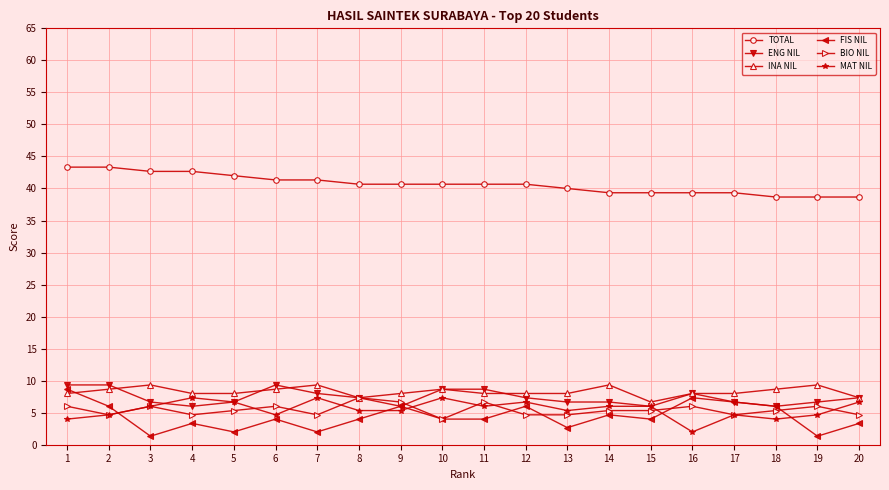

What is the smallest value displayed?

1.3